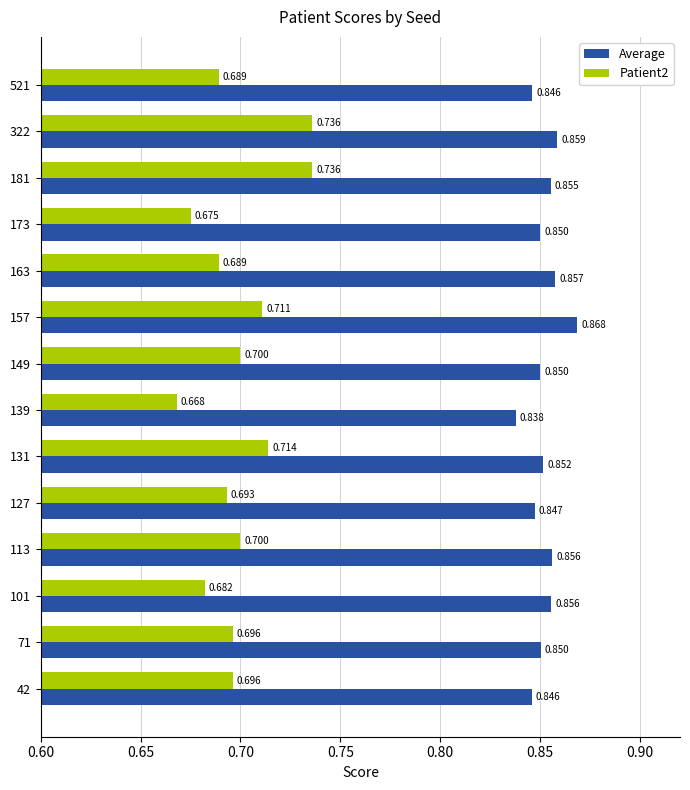

Which series has the largest total across all categories?

Average